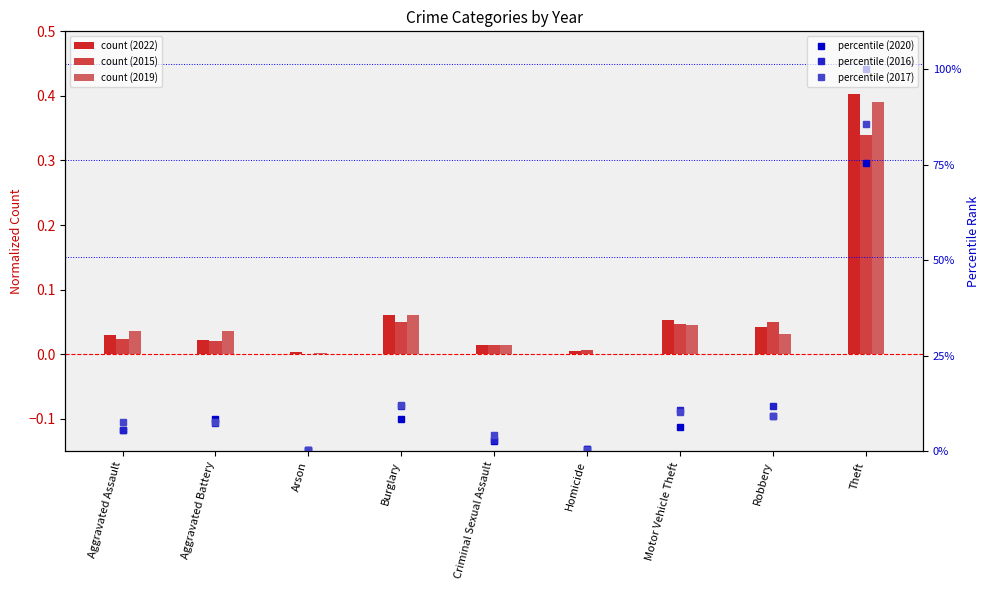

True or false: 2022 has a value of 0.1 at Burglary.

True